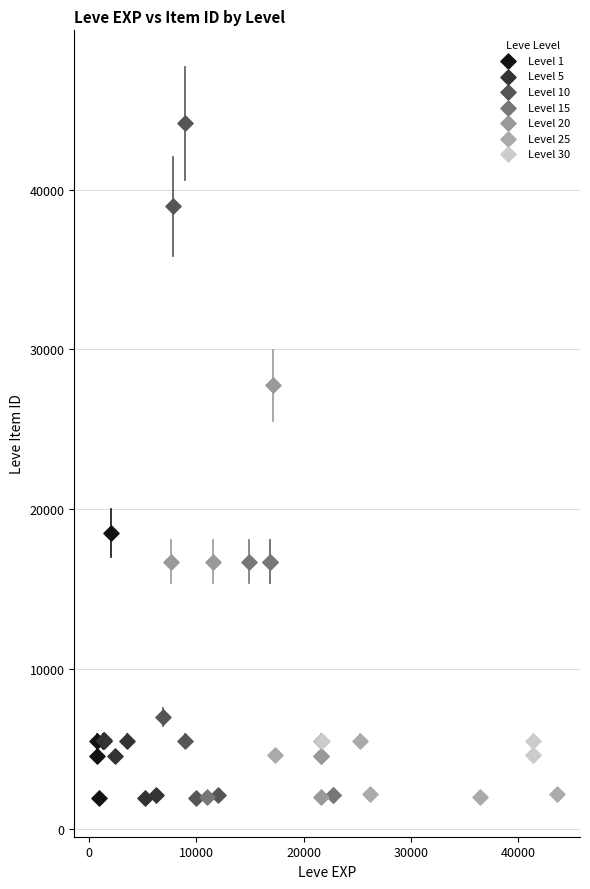

Which series contains the highest Y value?

Level 10